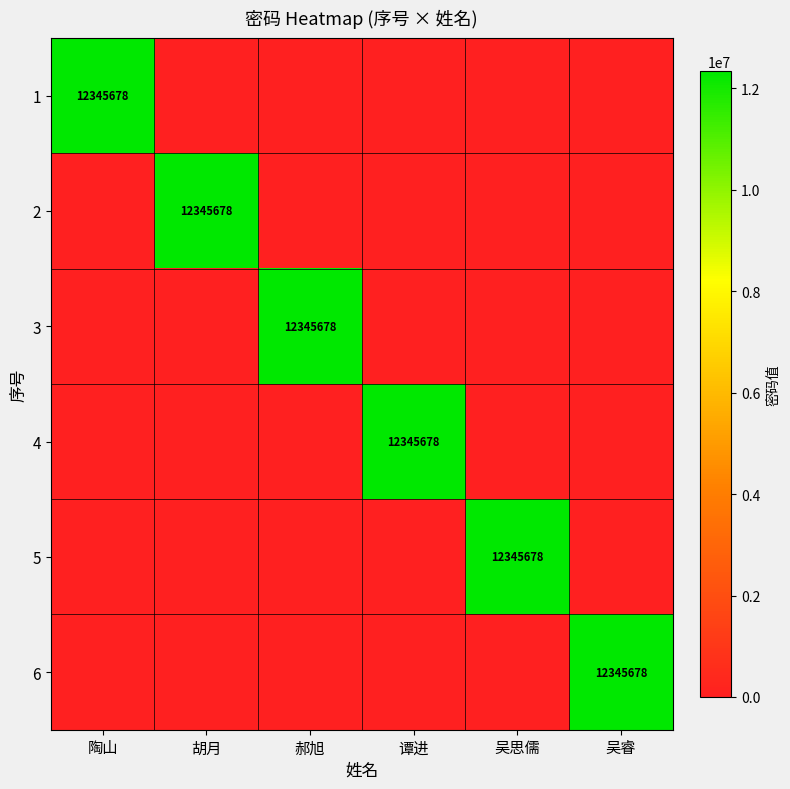

Which category has the lowest value across all series?

胡月